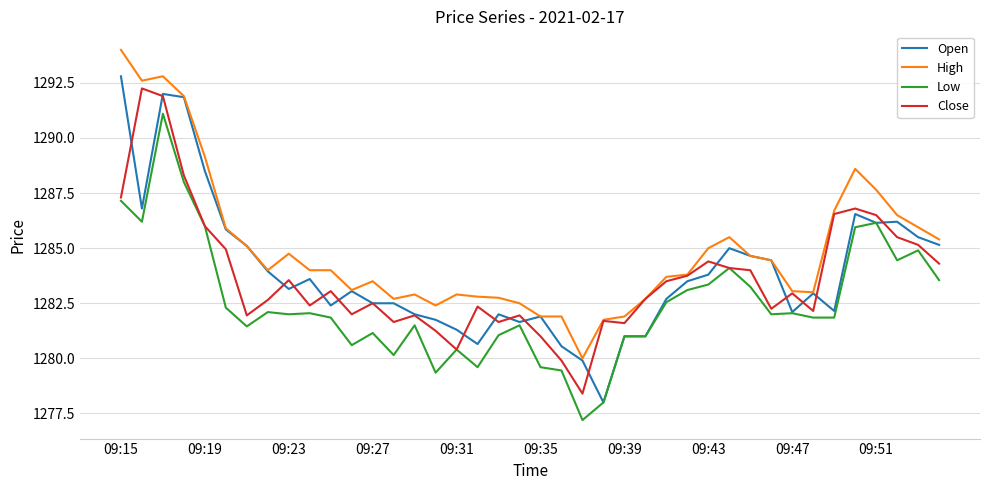

What is the highest value of the Open series?

1292.8